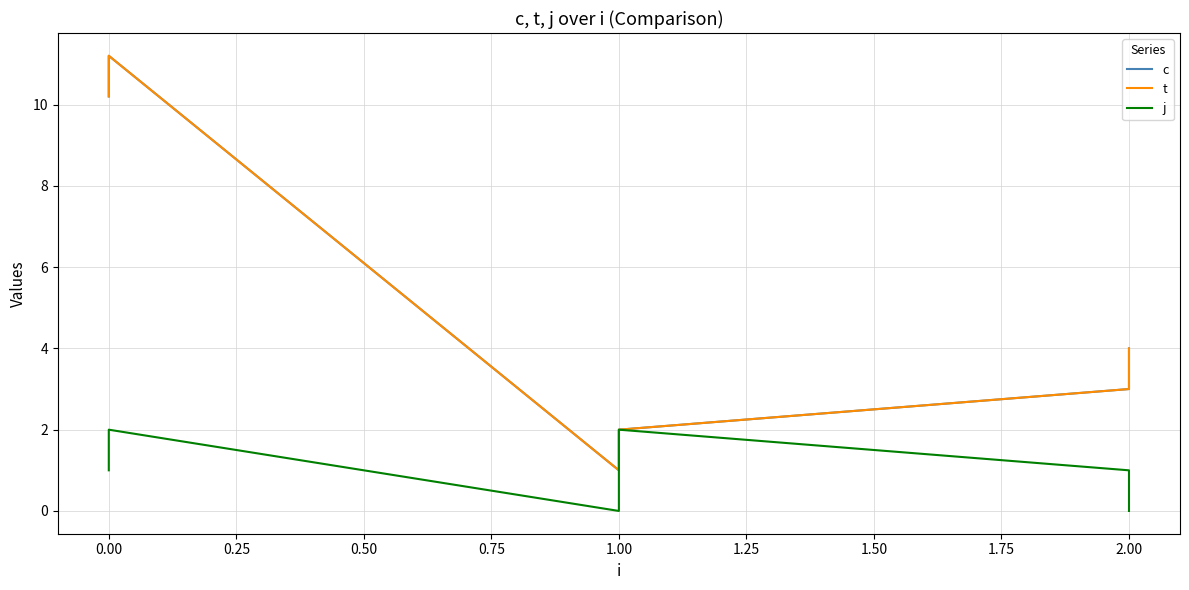

True or false: c and t intersect in this chart.

False